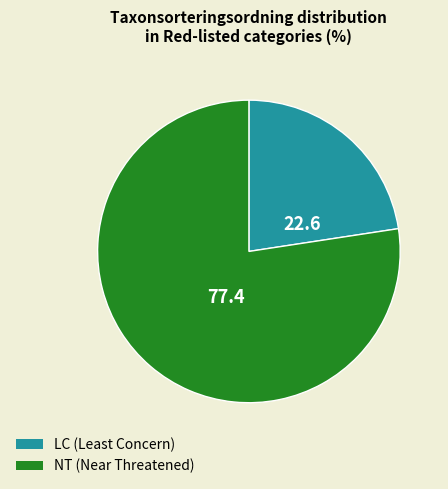

Is there any slice that represents more than half of the pie?

Yes